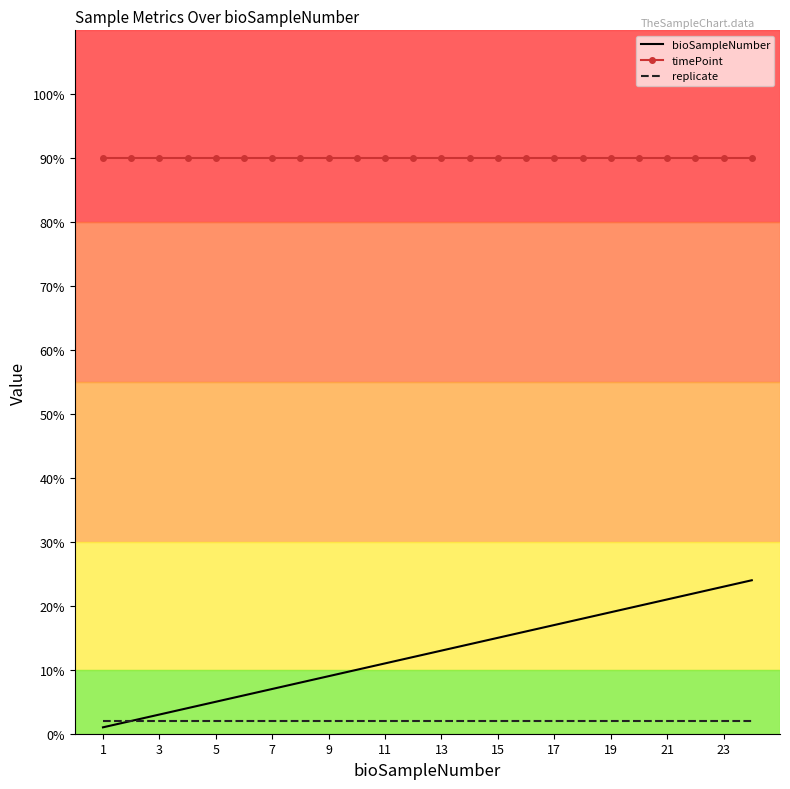

What is the average value of the timePoint series?

90